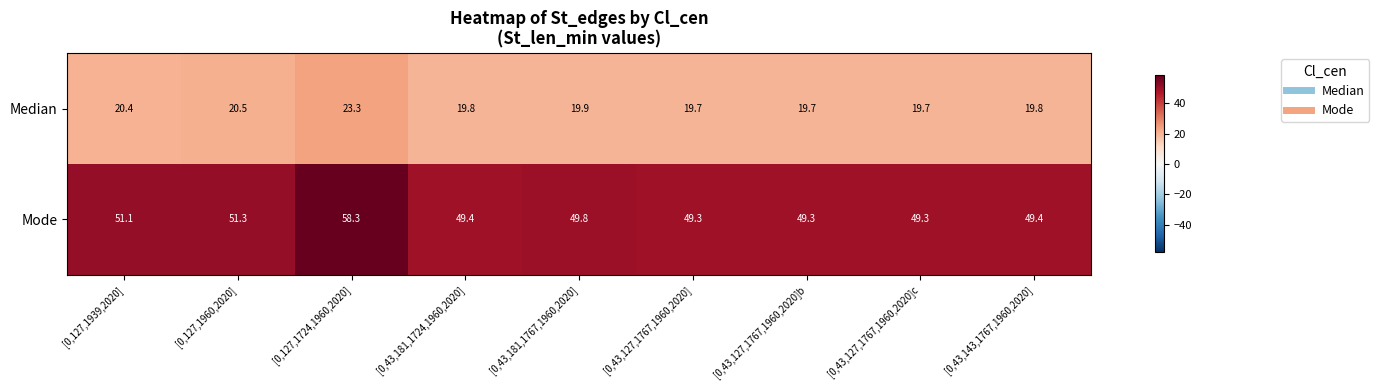

Which series has the largest total across all categories?

Mode